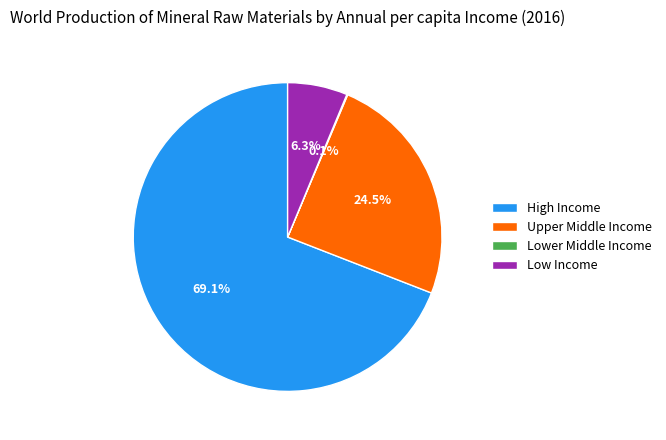

Which category has the biggest portion of the pie?

High Income